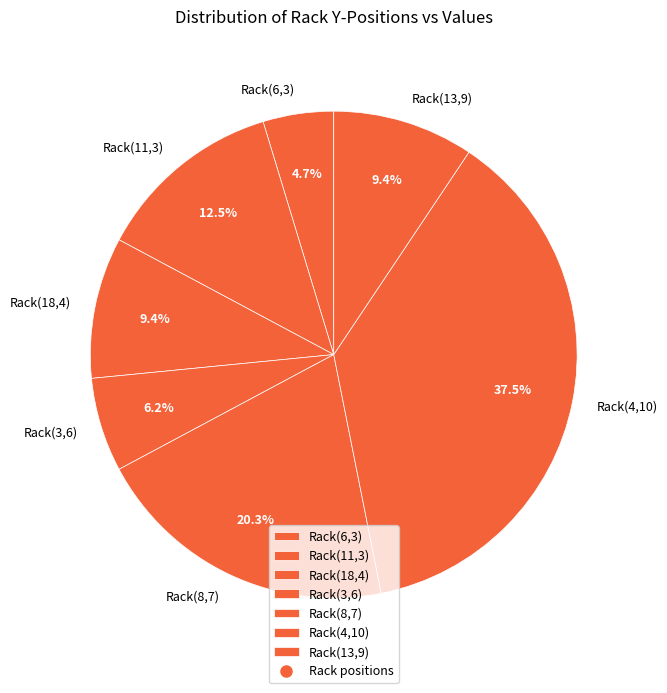

To the nearest percent, what is the average slice percentage?

14%